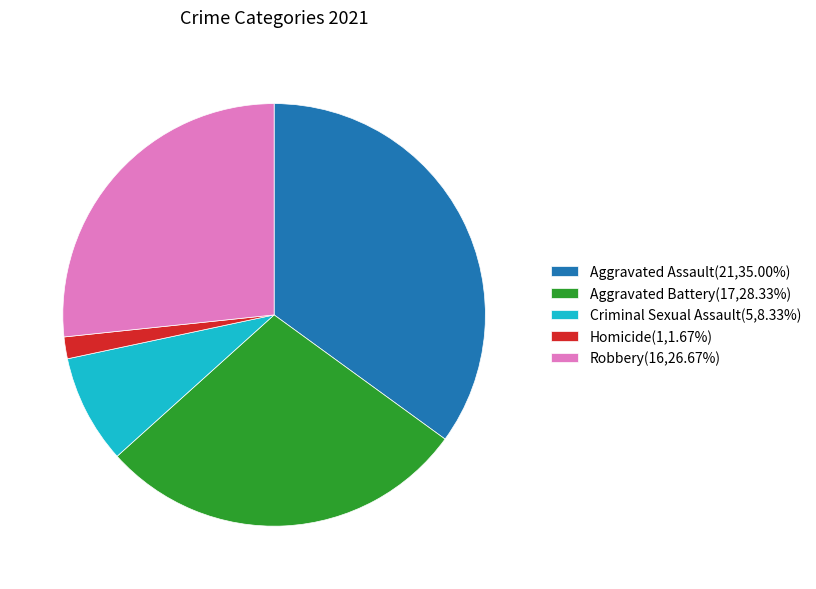

True or false: Robbery accounts for 19% of the total.

False